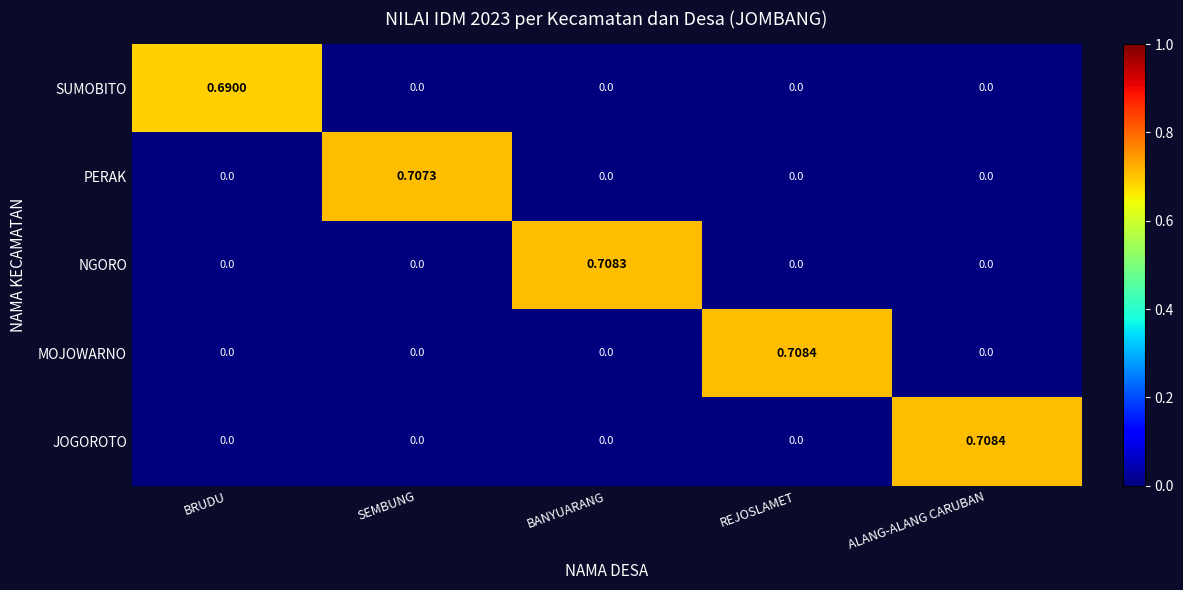

Is the value of JOGOROTO at ALANG-ALANG CARUBAN greater than the value of PERAK at BANYUARANG?

Yes